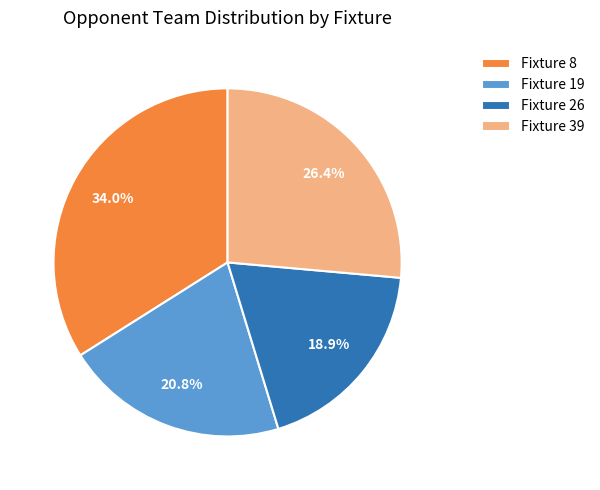

Which slice is the smallest?

Fixture 26